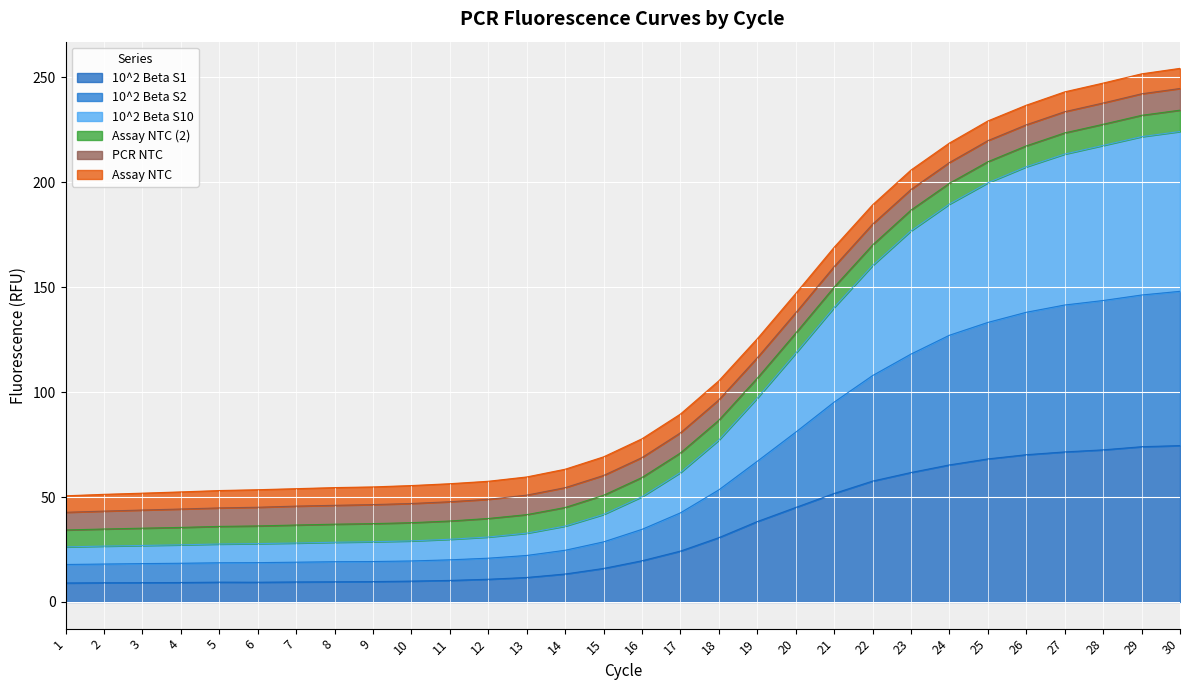

What is the approximate value of col_1 at 10?

9.9